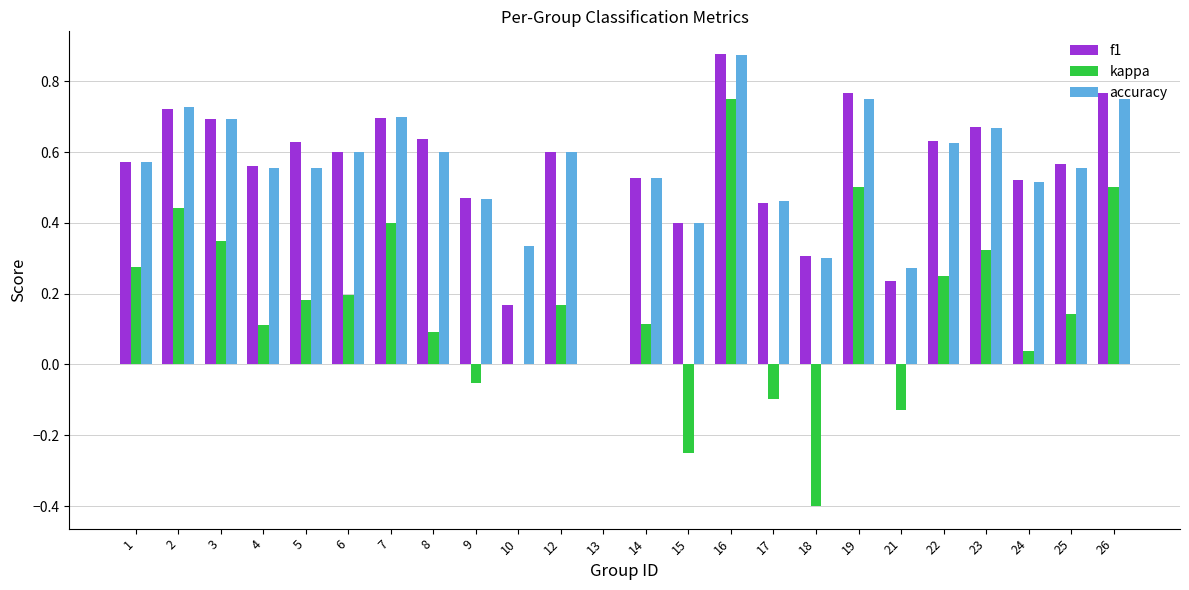

How many data points in accuracy are above 0?

23